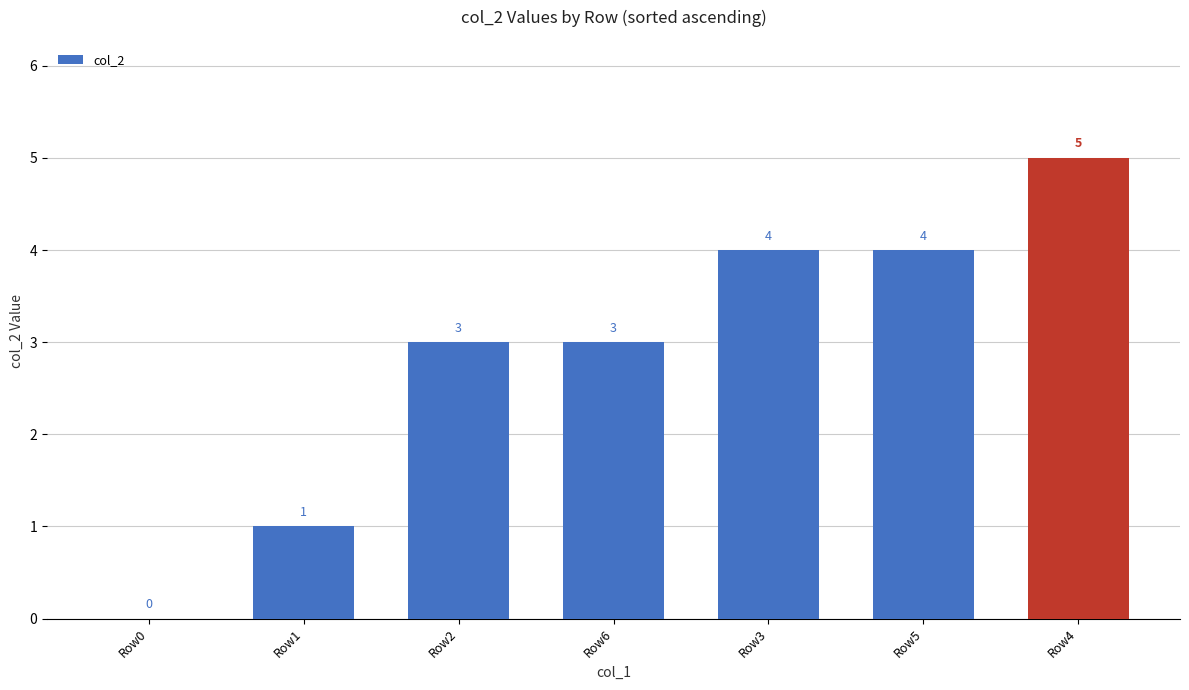

Between Row4 and Row5, which is larger?

Row4